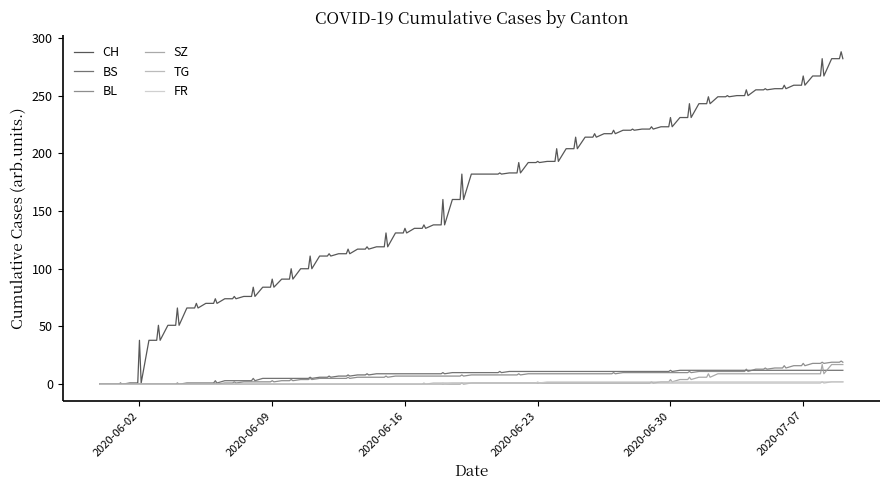

What is the difference between the maximum and second lowest values in the TG series?

2